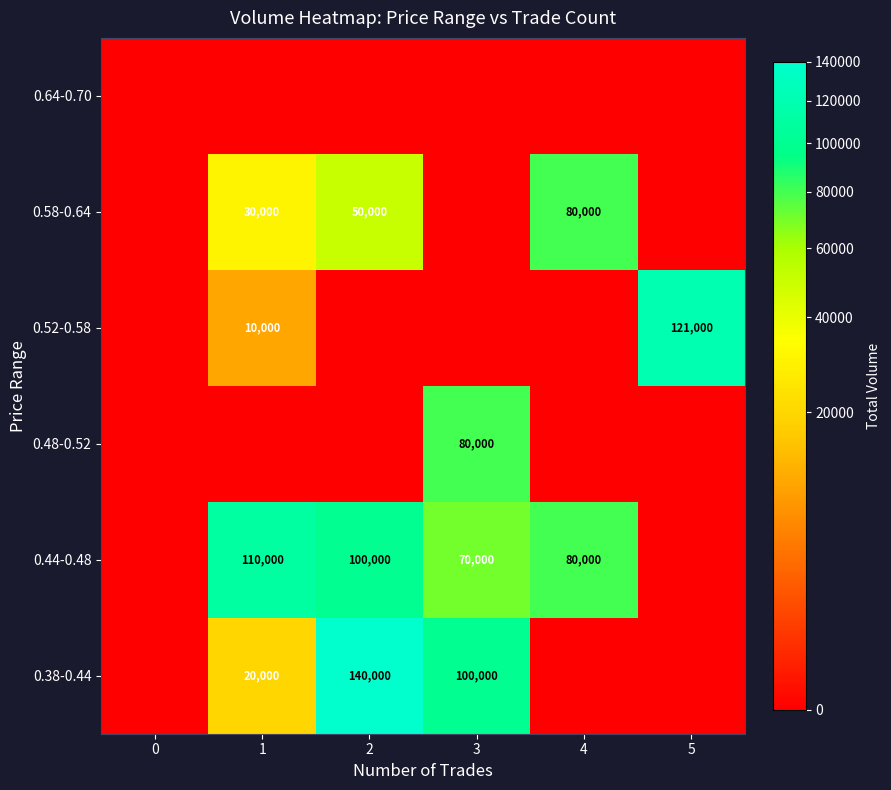

What is the difference between the 0.58-0.64 values at 2 and 4?

30000